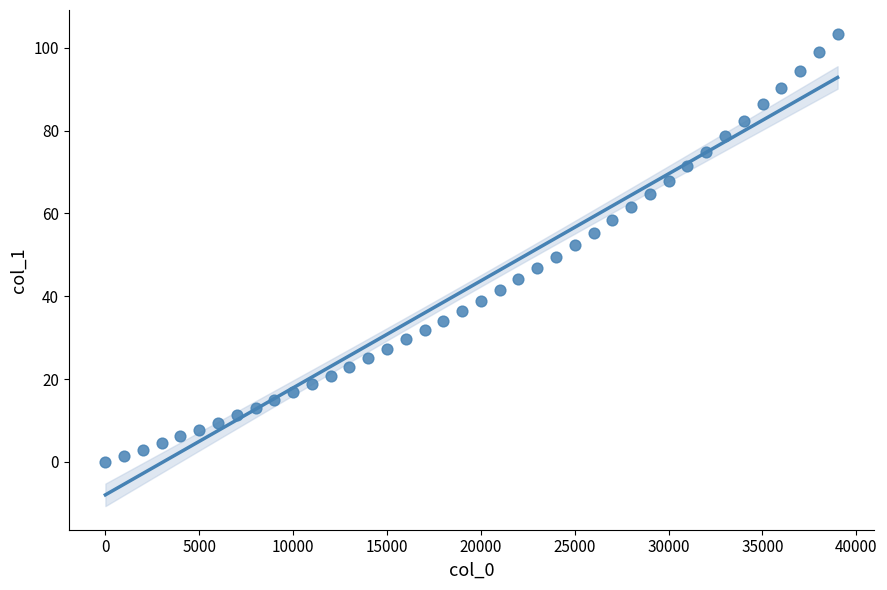

What is the range of Y values (max minus min)?

103.4